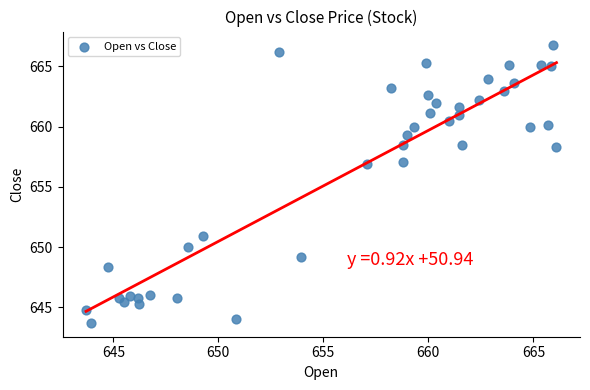

What is the range of X values (max minus min)?

22.4